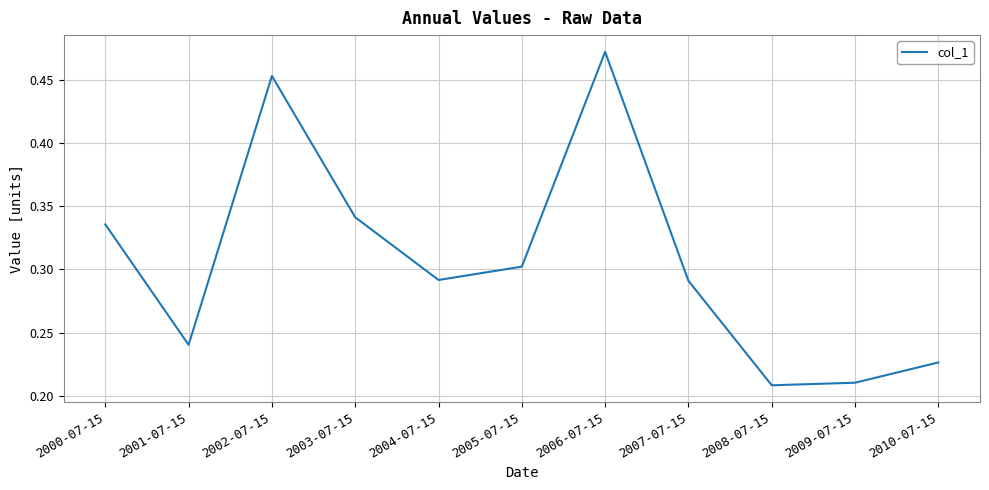

True or false: the data shows 0.5 at 2000-07-15.

False